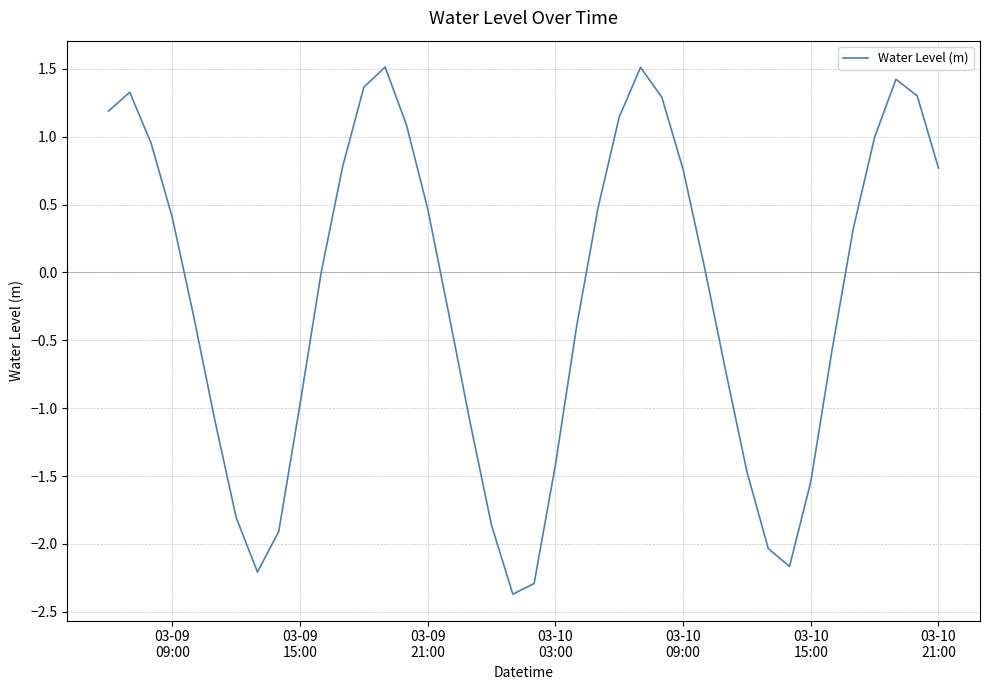

What is the difference between the maximum and minimum values?

3.9